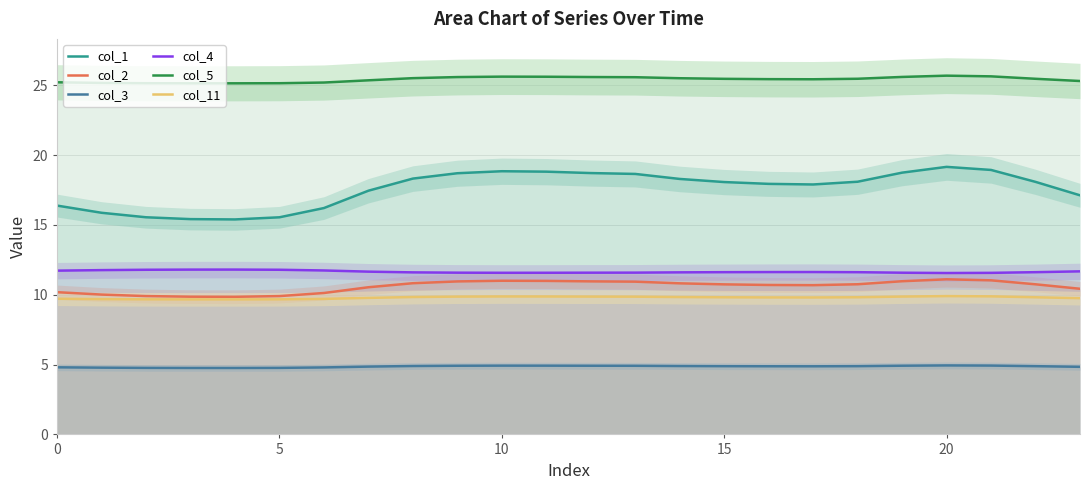

At which category does the chart reach its peak across all series?

20